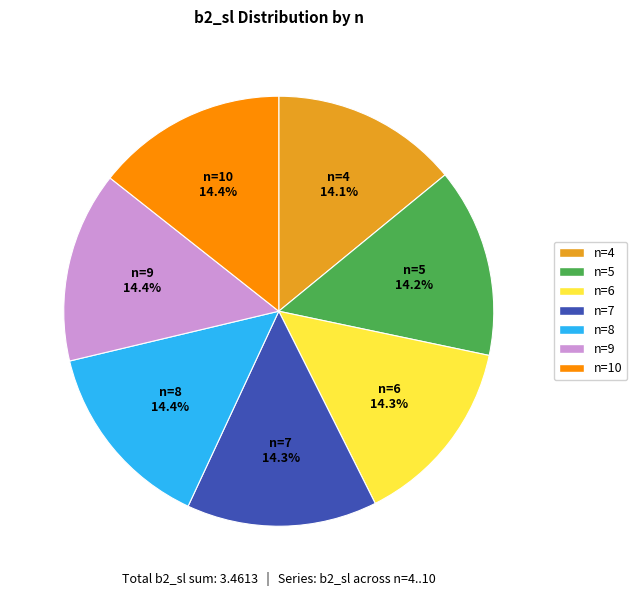

Count the number of slices in the pie.

7